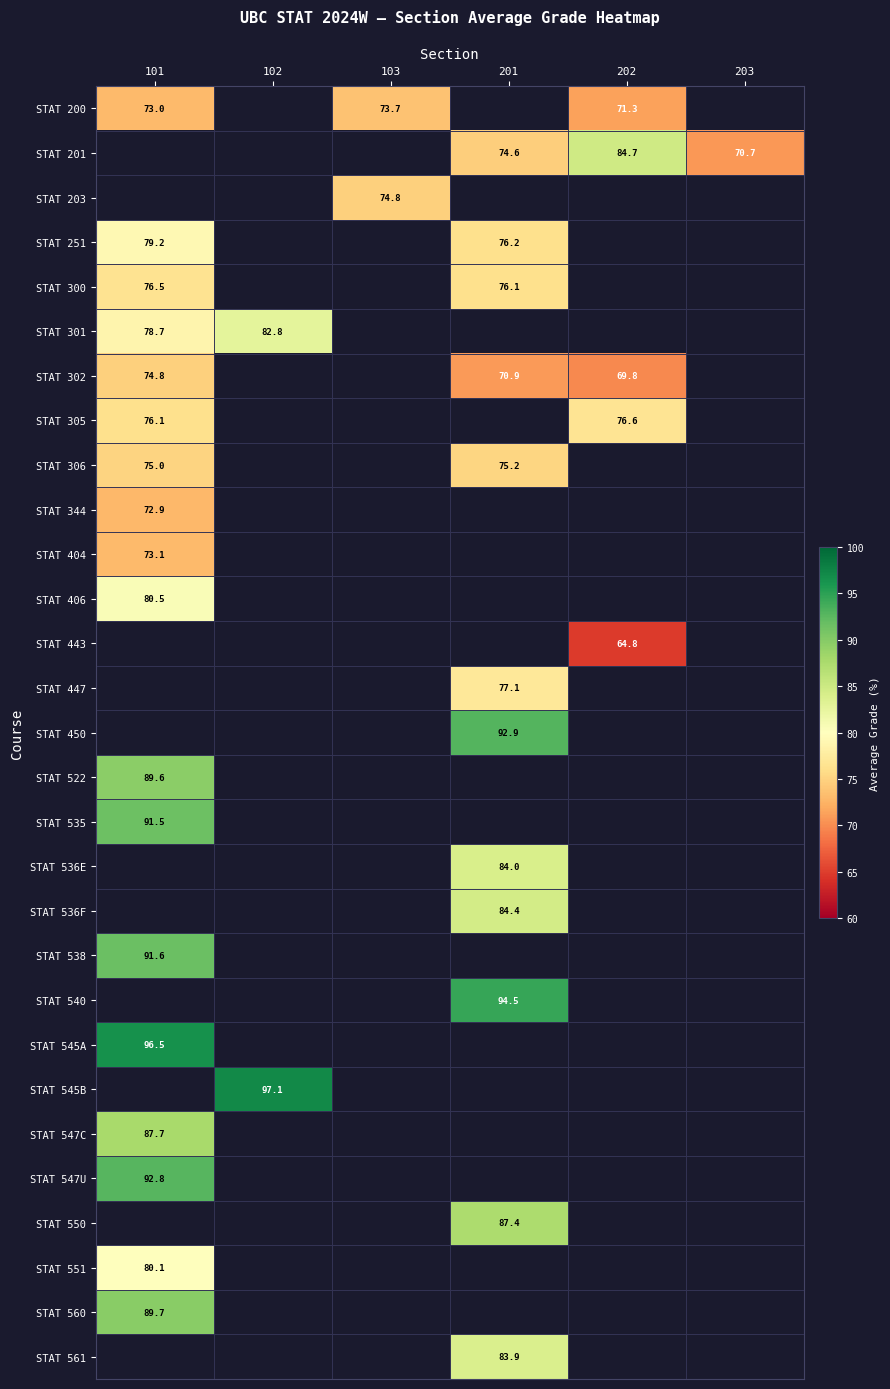

Is it true that STAT 443 equals 64.8 at 202?

True